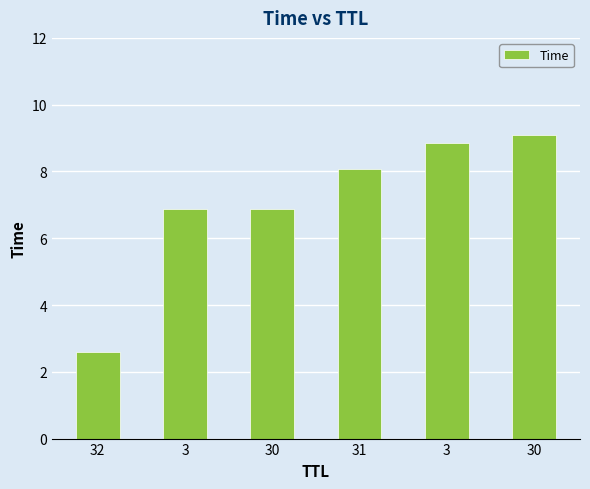

What is the sum of all values?

42.4